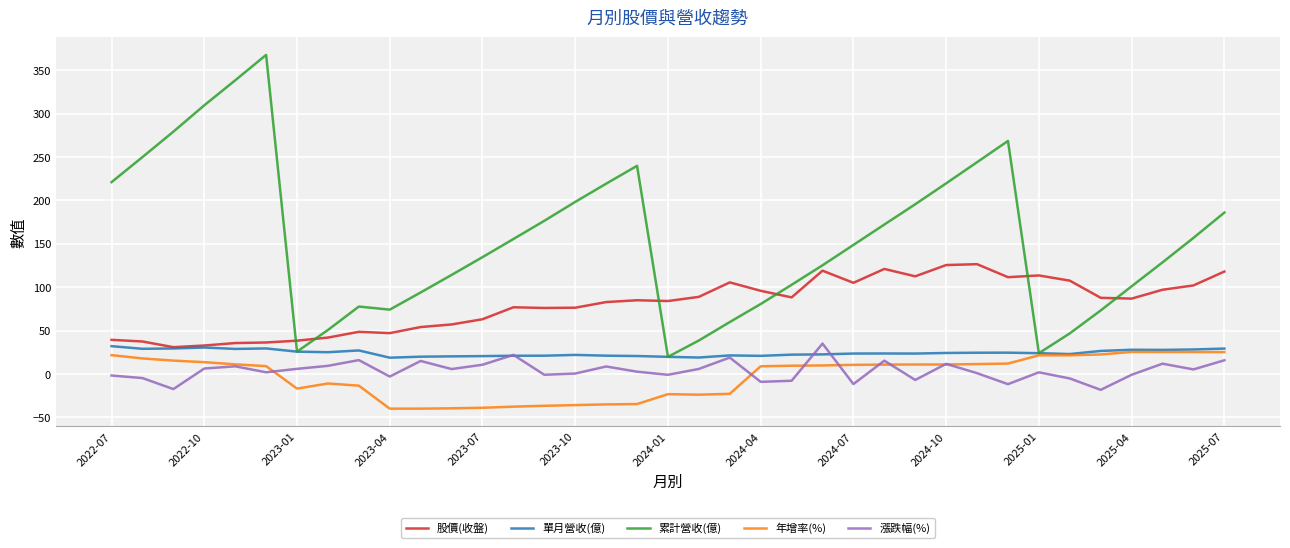

Which series has the largest total across all categories?

累計營收(億)